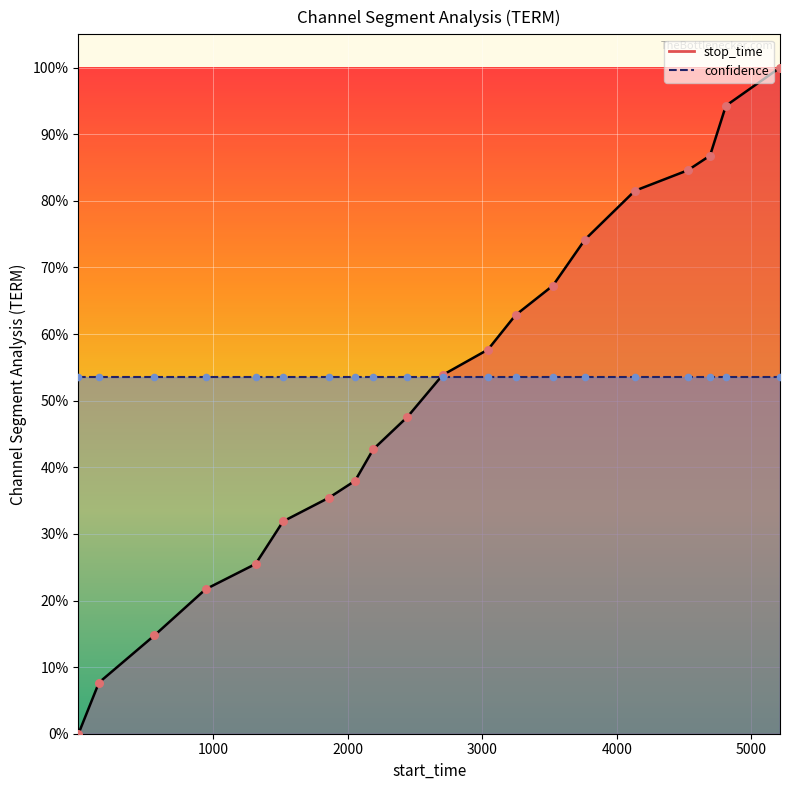

Between 153 and 3764, which is larger?

3764